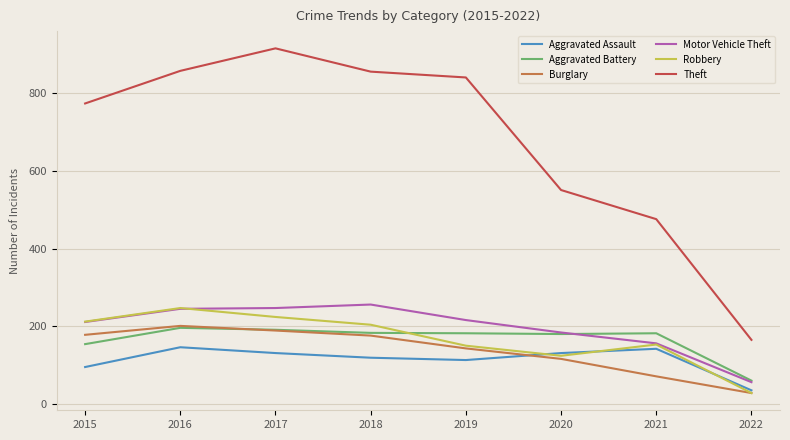

Between which two adjacent categories do Aggravated Assault and Burglary first intersect?

2019 and 2020